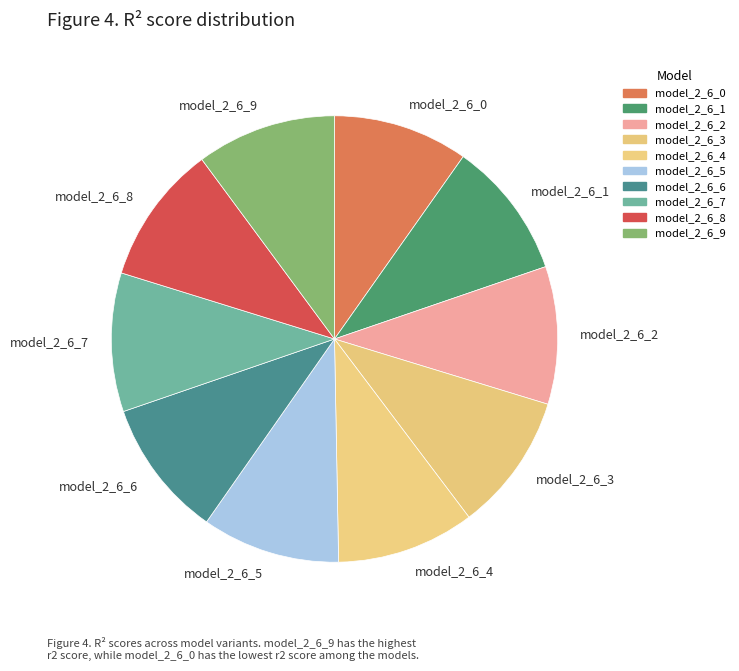

The model_2_6_8 slice represents 10% of the pie. True or false?

True